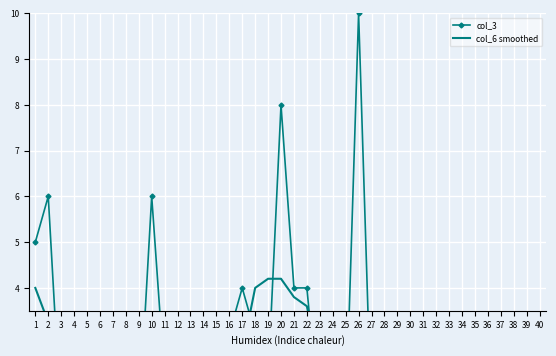

In col_6 smoothed, how many points are higher than both neighbors (excluding endpoints)?

2